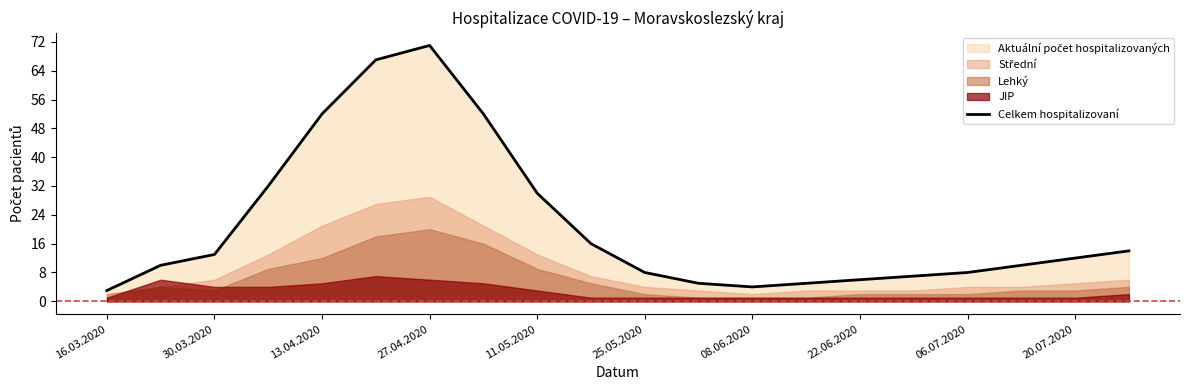

Which category has the highest value in the Celkem hospitalizovaní series?

27.04.2020